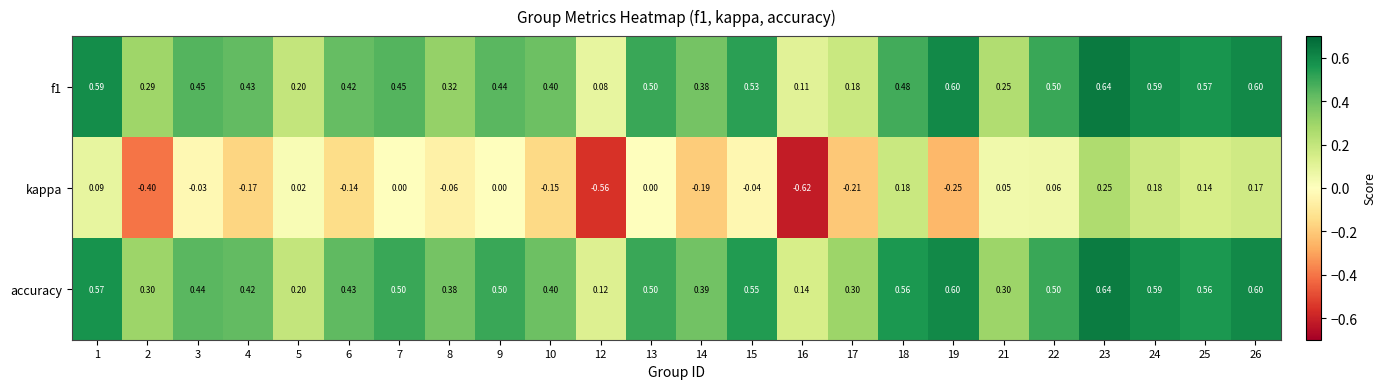

Which series has the widest spread of values?

kappa